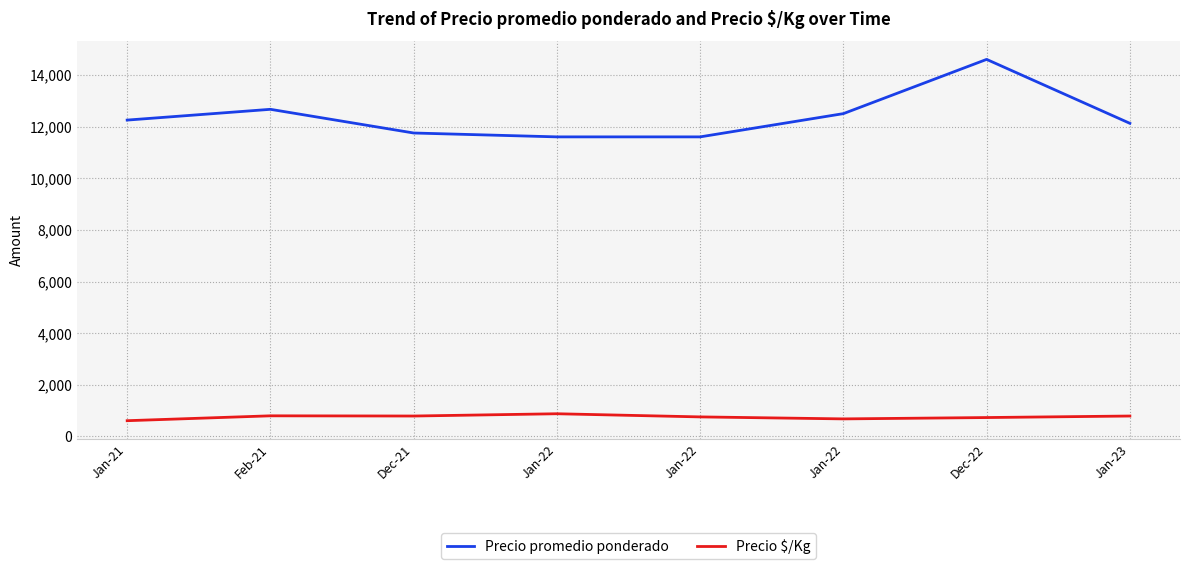

What is the total value across all series at Dec-21?

12542